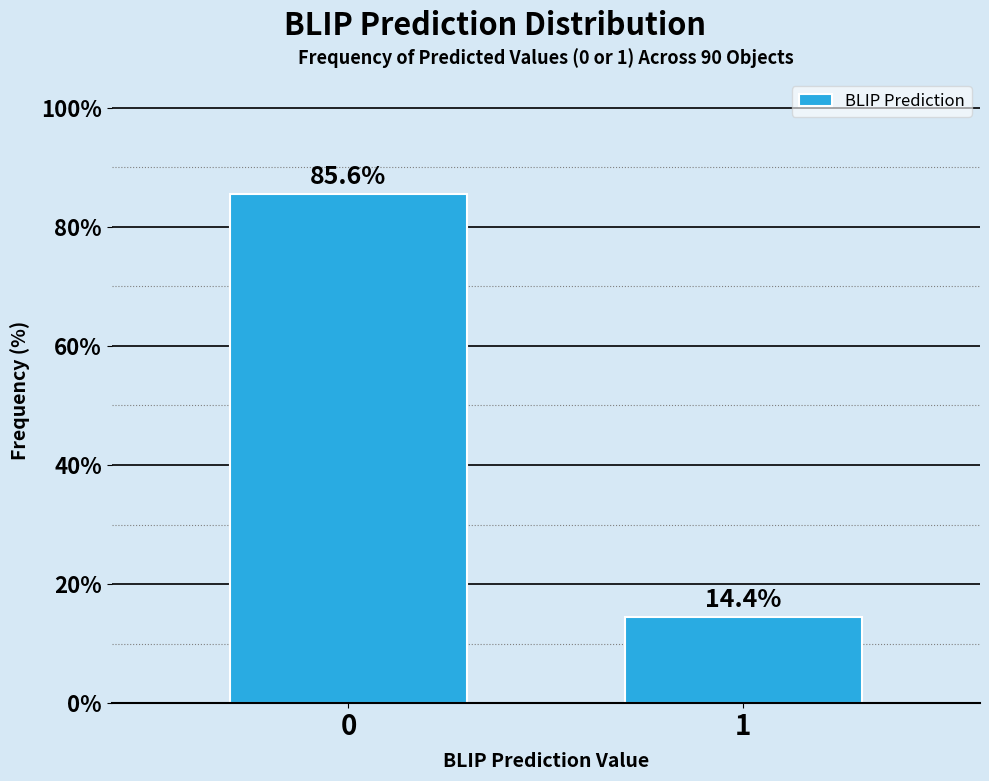

Reading left to right, extract all data points from this chart.

0=85.6	1=14.4